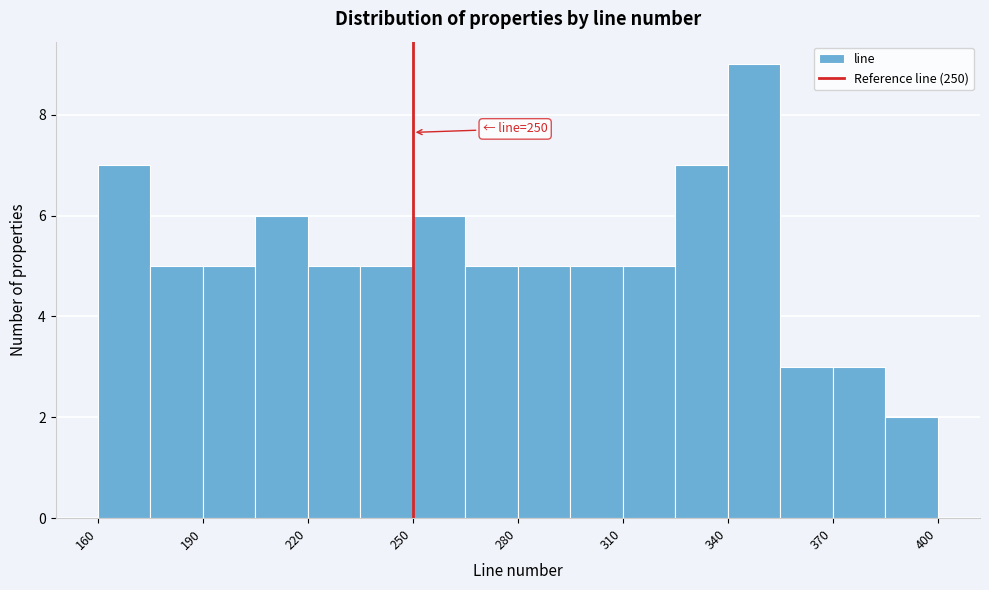

Read against the x-axis, roughly where is the centre of the tallest bar?

350